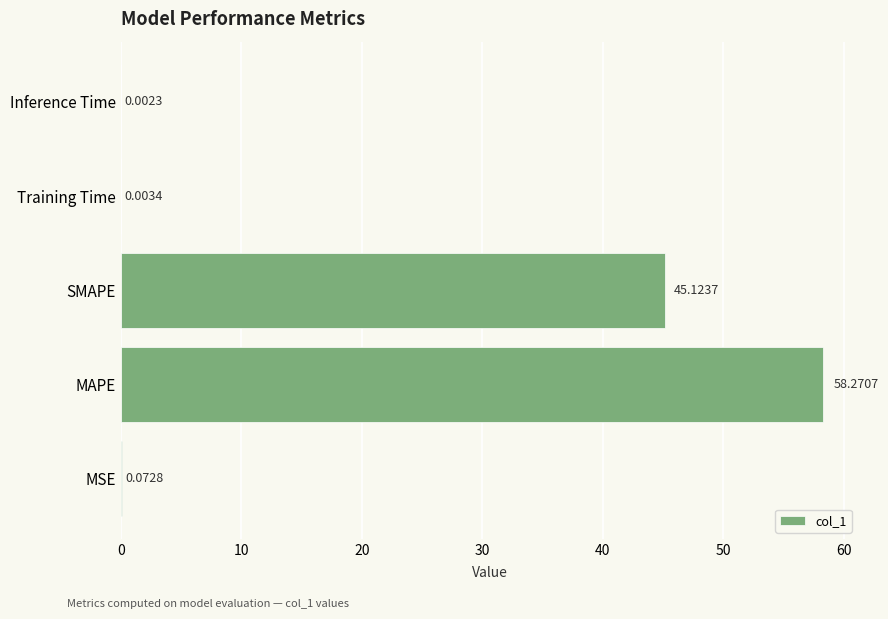

Between MSE and SMAPE, which is larger?

SMAPE